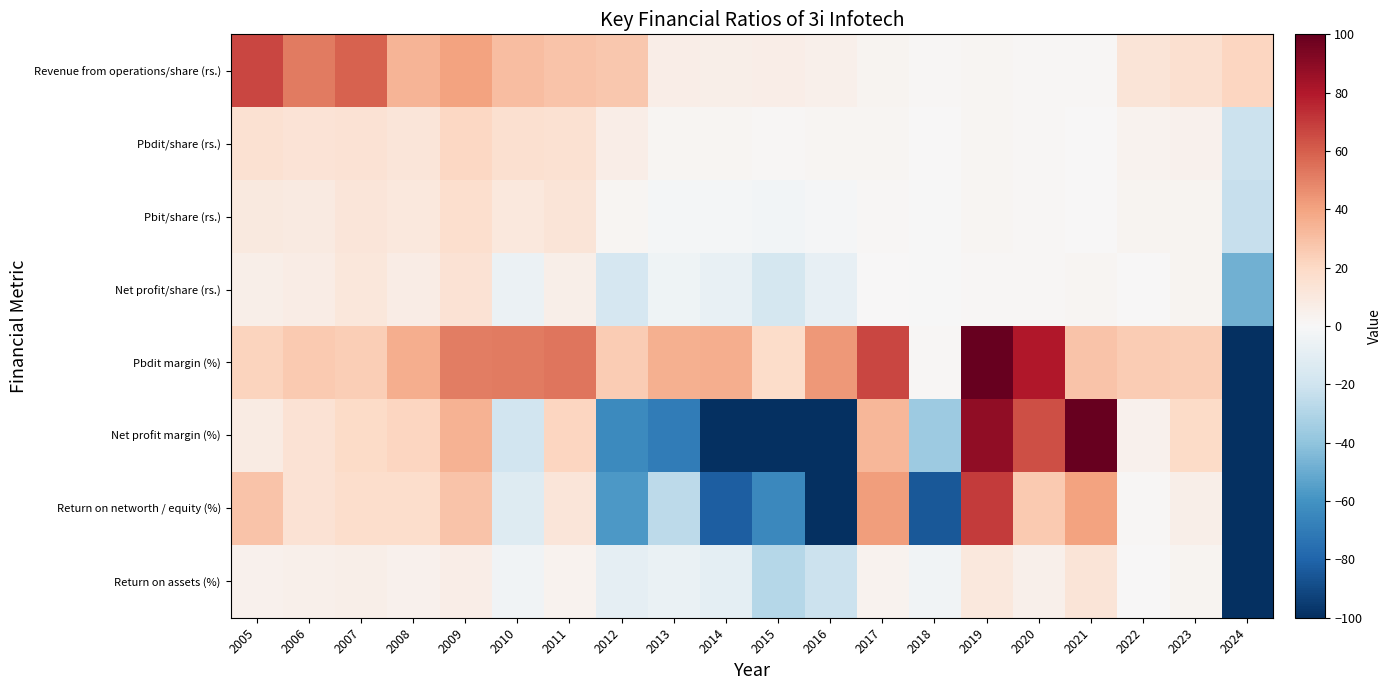

Count the number of categories in the chart.

20